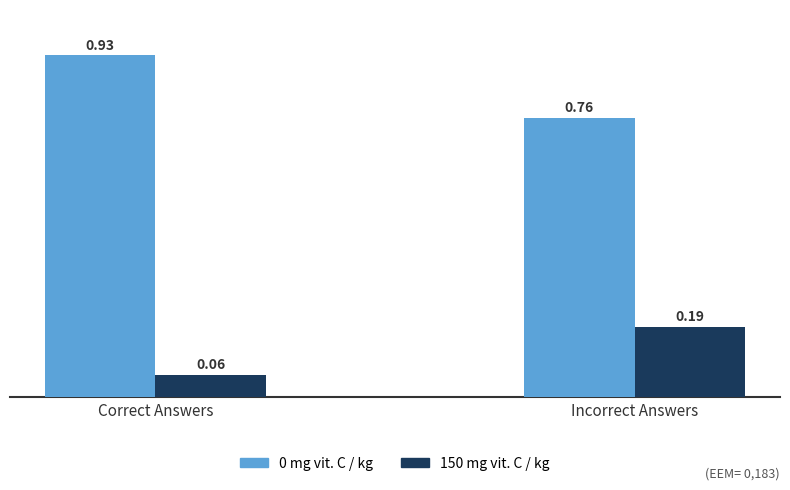

Is it true that 150 mg vit. C / kg equals 0.2 at 1?

True